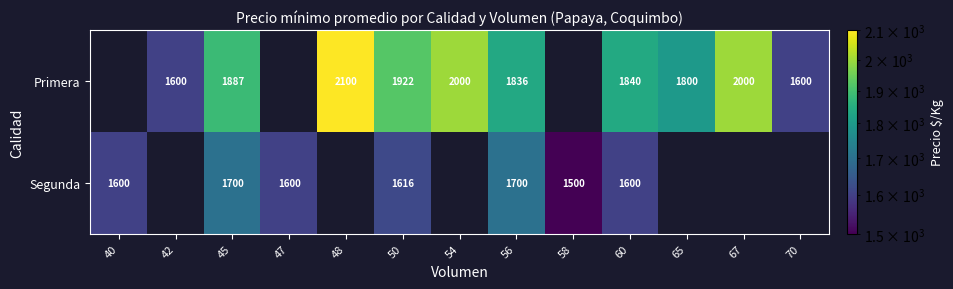

The Primera series shows 1887 at 45. True or false?

True